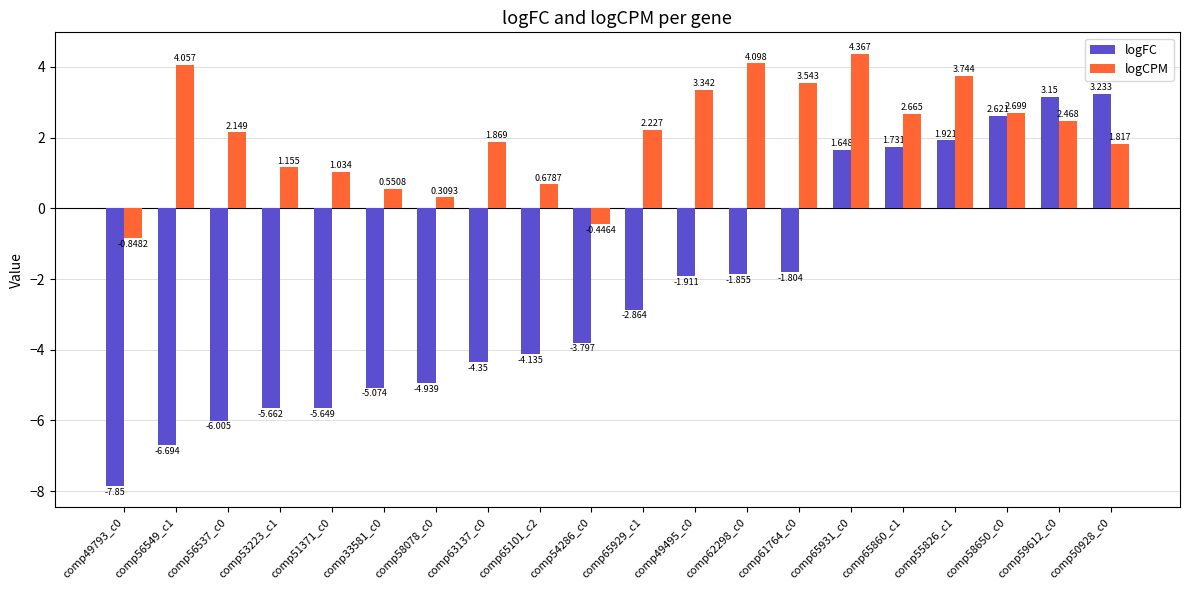

Between comp53223_c1 and comp50928_c0, which series saw the biggest shift?

logFC